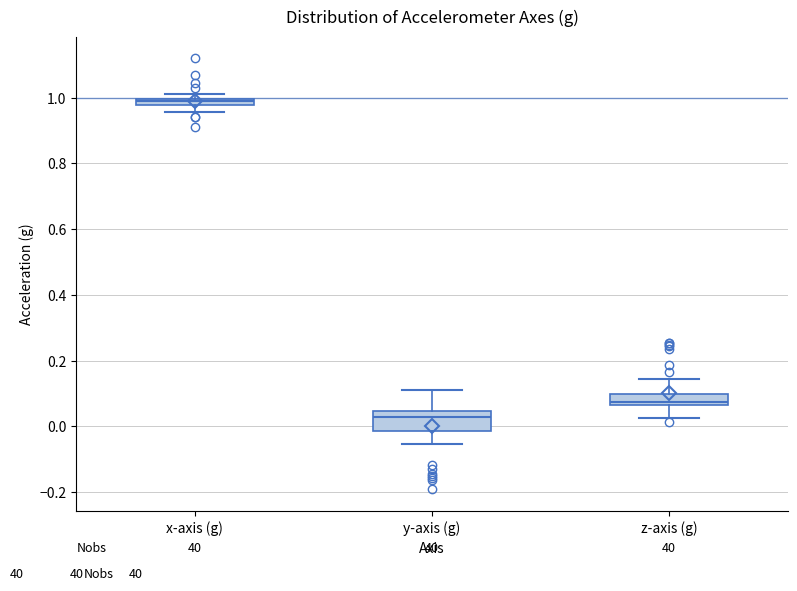

Comparing the boxes themselves (not the whiskers), which one is the tallest?

y-axis (g)